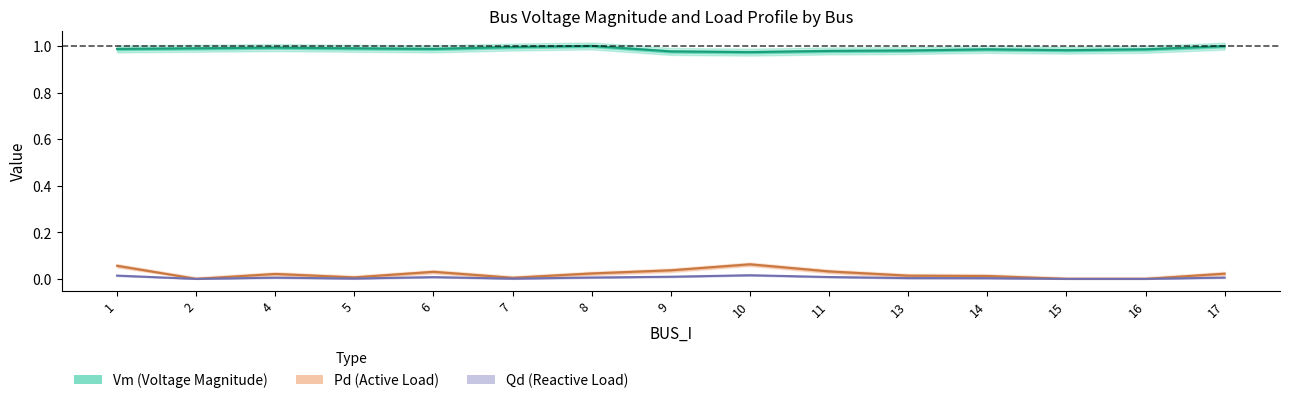

True or false: Vm has a value of 1.0 at 8.

True